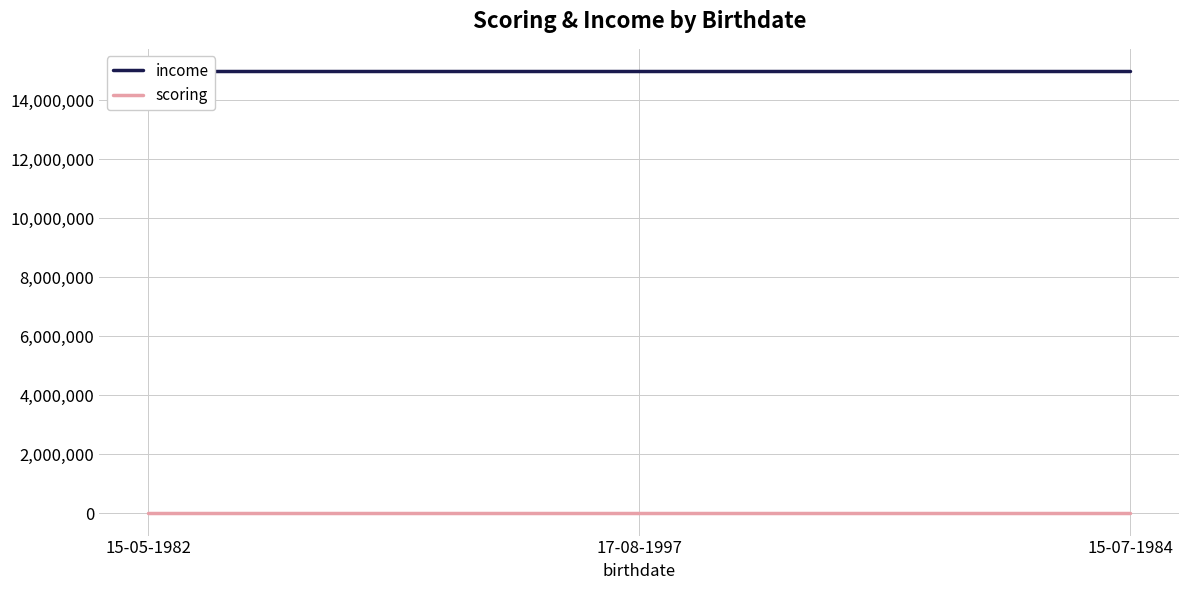

What is the greatest value displayed?

15000000